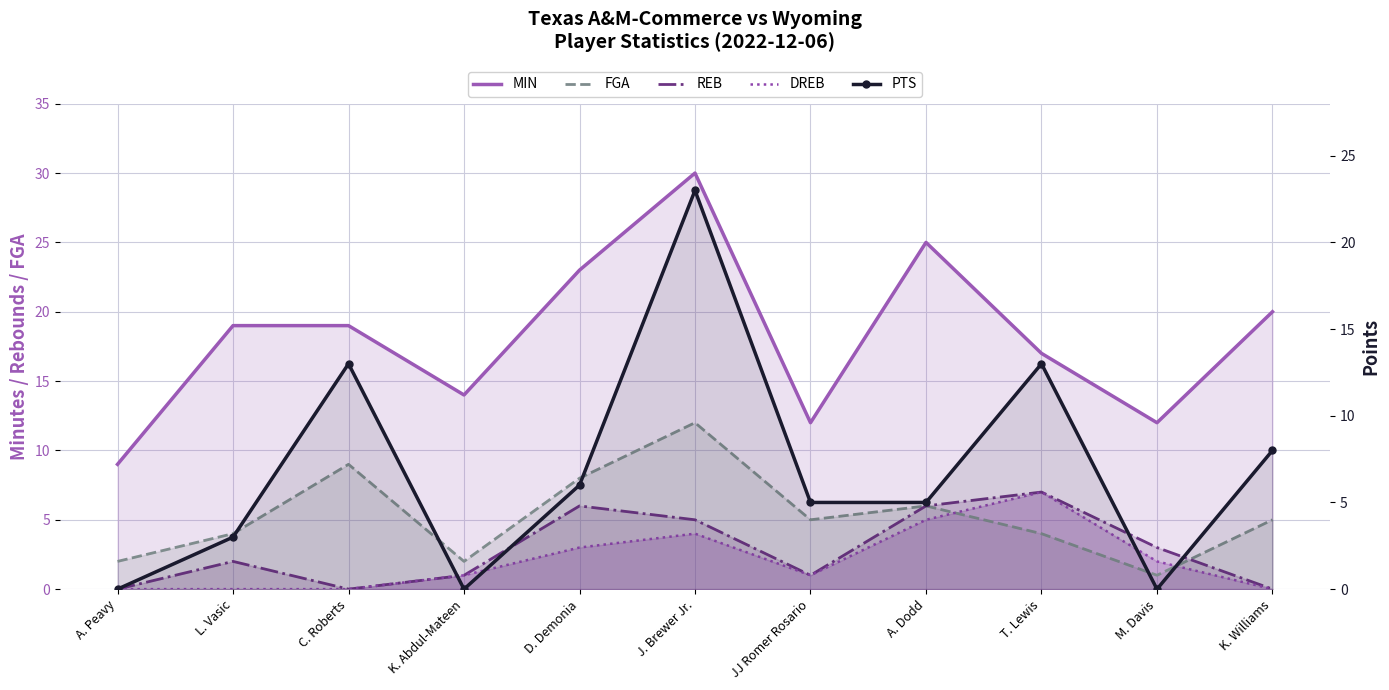

What is the maximum value shown in the chart?

30